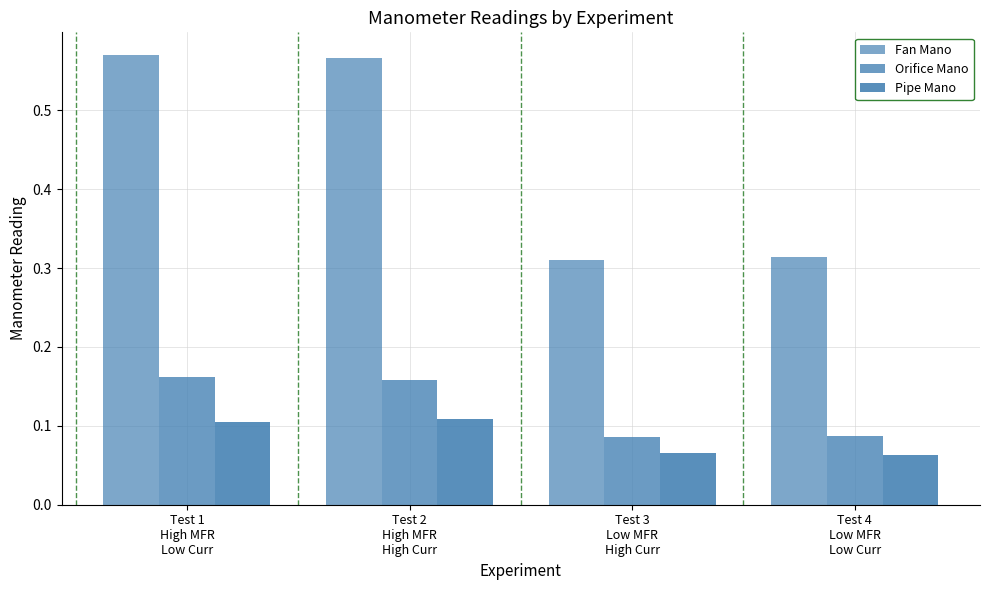

How many bars are there in total?

12